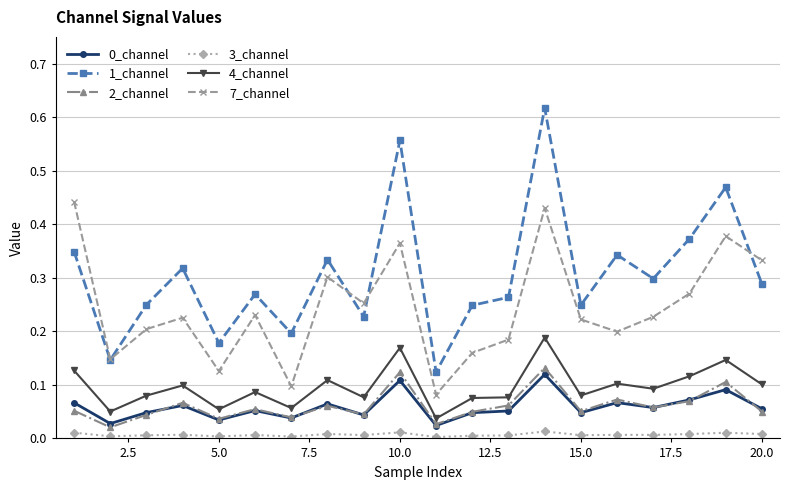

True or false: 3_channel and 2_channel intersect in this chart.

False